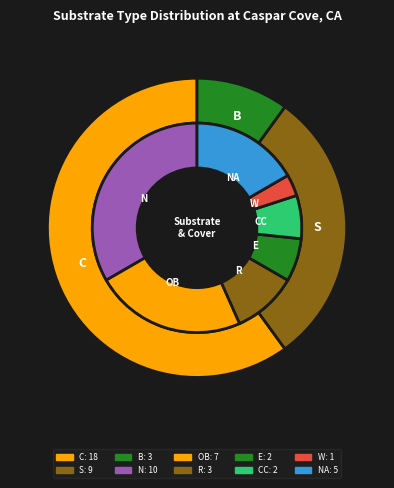

What percentage is the C slice, to the nearest percent?

60%